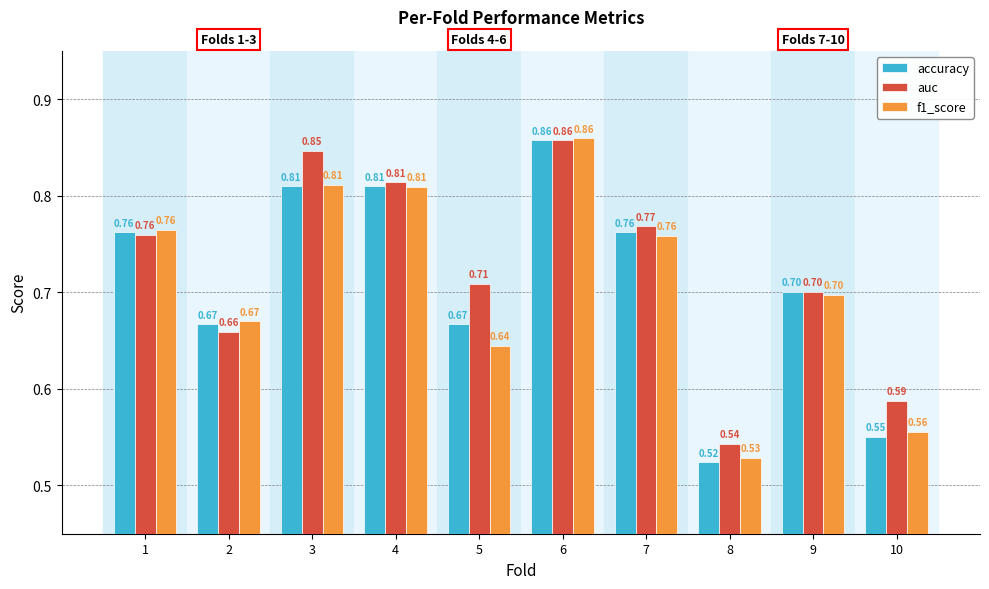

What are all the series names shown in the legend?

accuracy, auc, f1_score